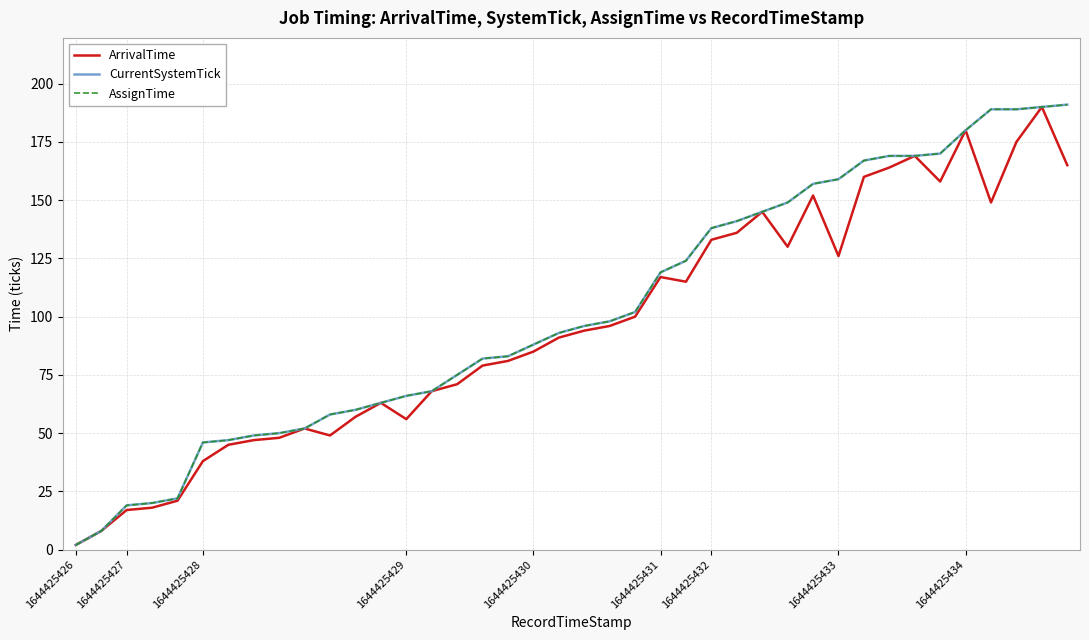

True or false: CurrentSystemTick has more than 1 points higher than both neighbors.

False